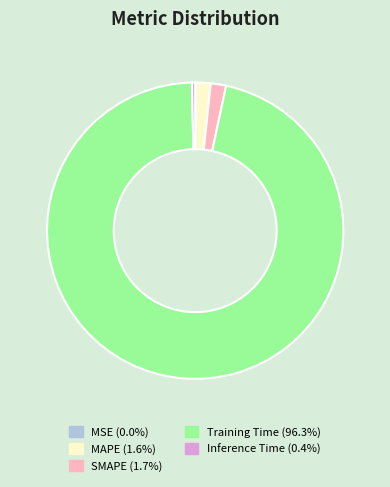

Which category has the biggest portion of the pie?

Training Time